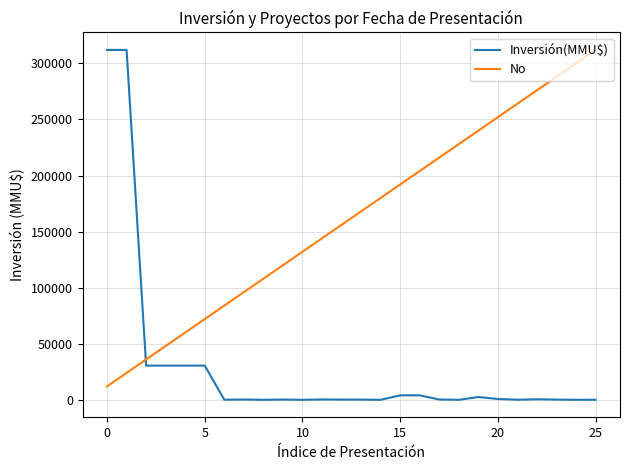

Rank the series by their average value, from lowest to highest.

Inversión(MMU$), No